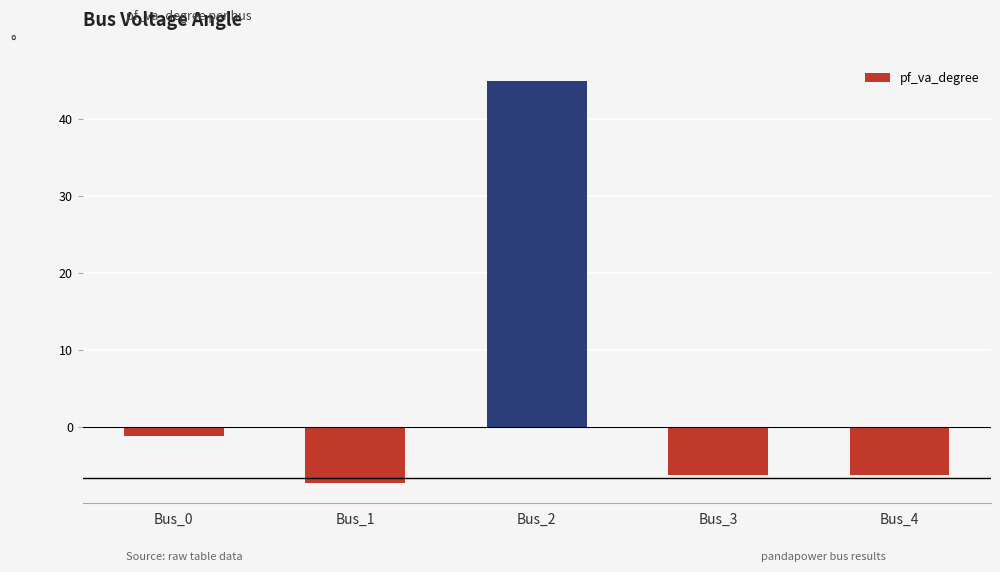

How many negative values are there?

4